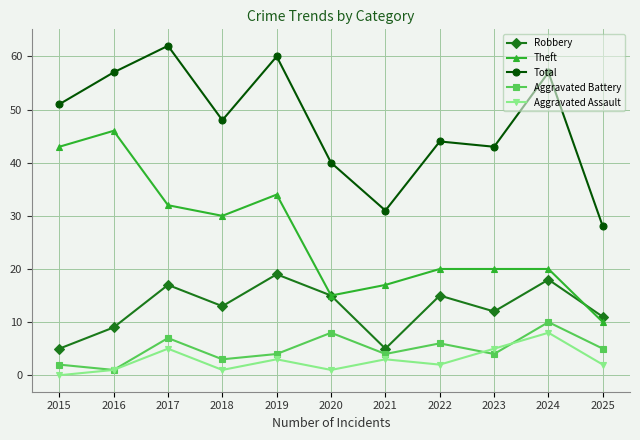

What is the value of the Aggravated Assault point at the 5th from the left?

3